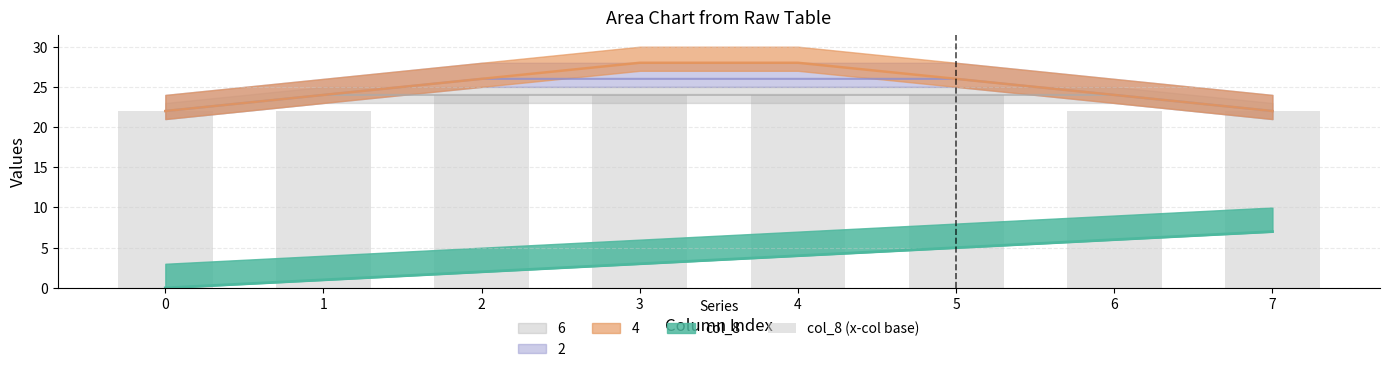

List the labels in order of value, largest first.

2, 3, 4, 5, 0, 1, 6, 7